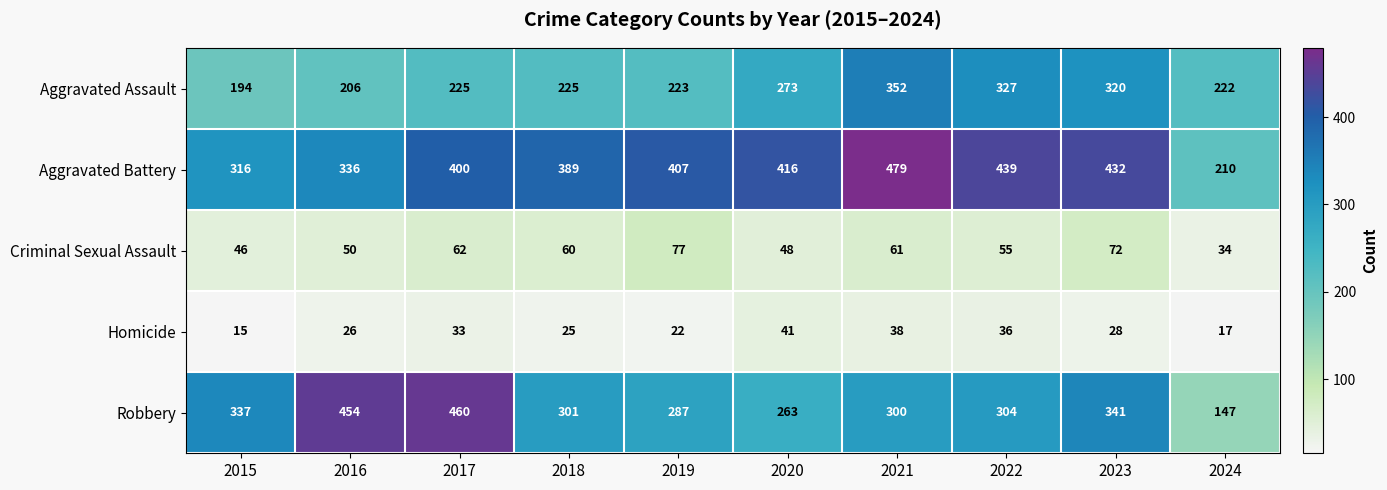

What is the average value of the Homicide series?

28